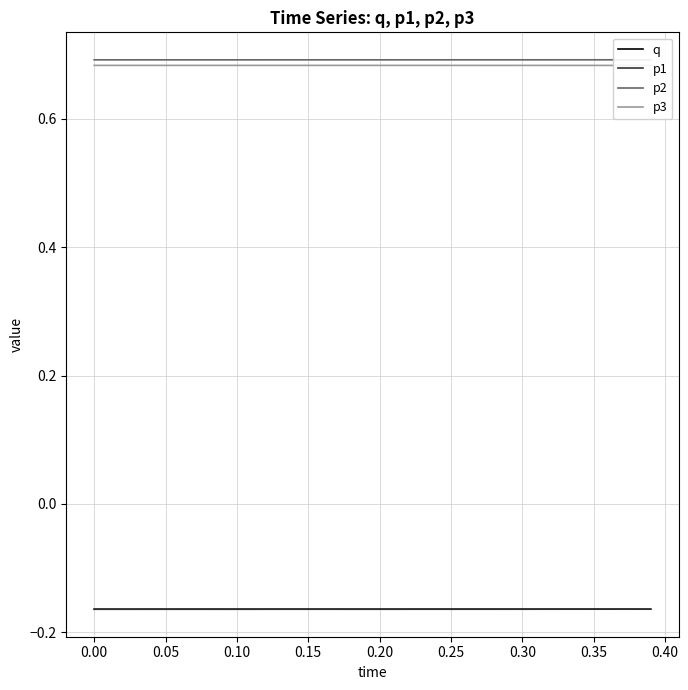

True or false: q and p3 intersect in this chart.

False